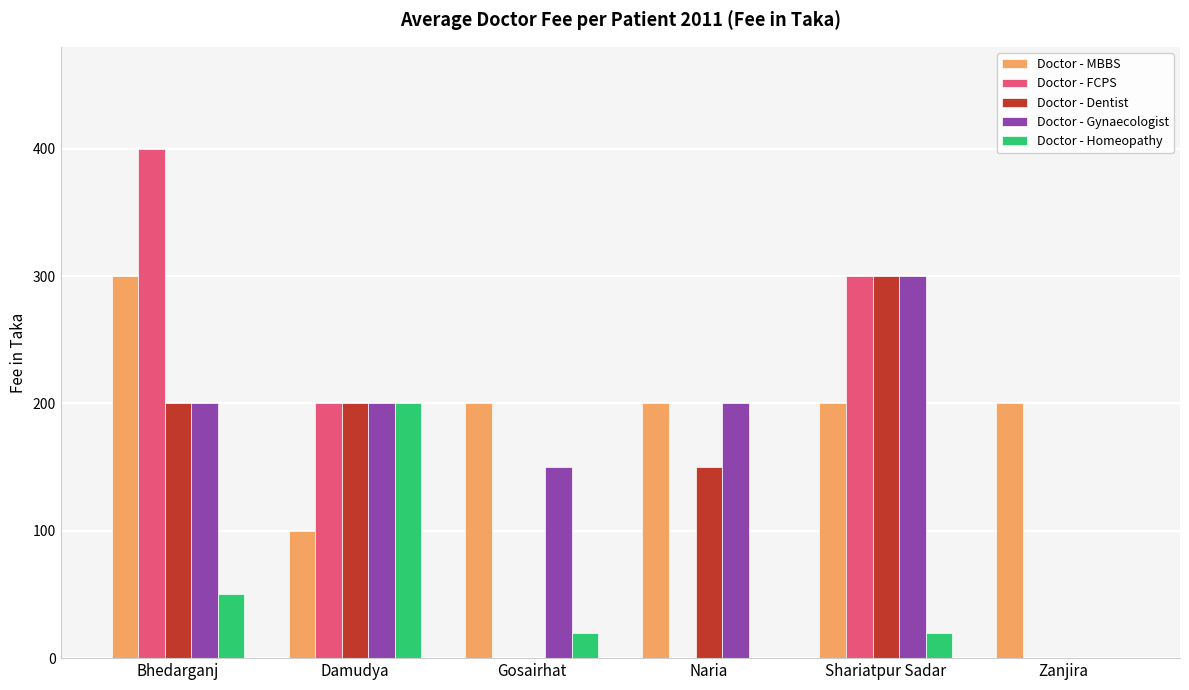

Which series has the largest total across all categories?

Doctor - MBBS